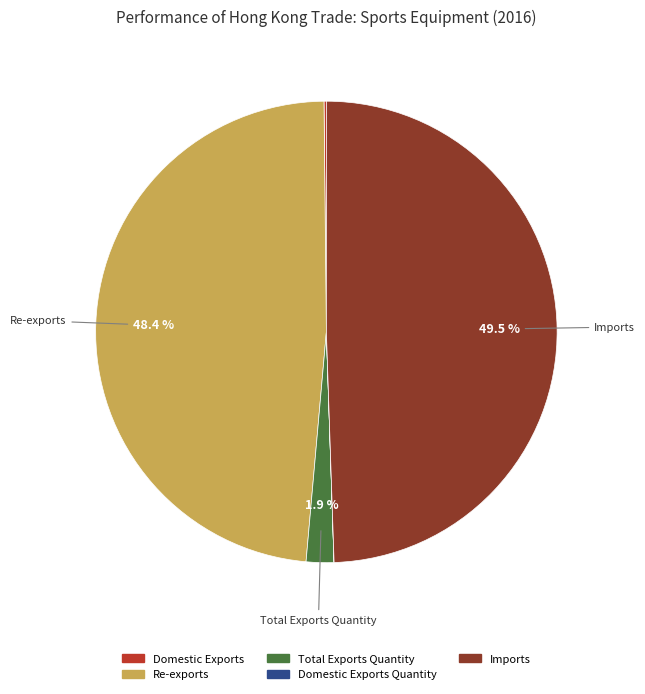

Is the sum of Imports and Re-exports greater than half?

Yes